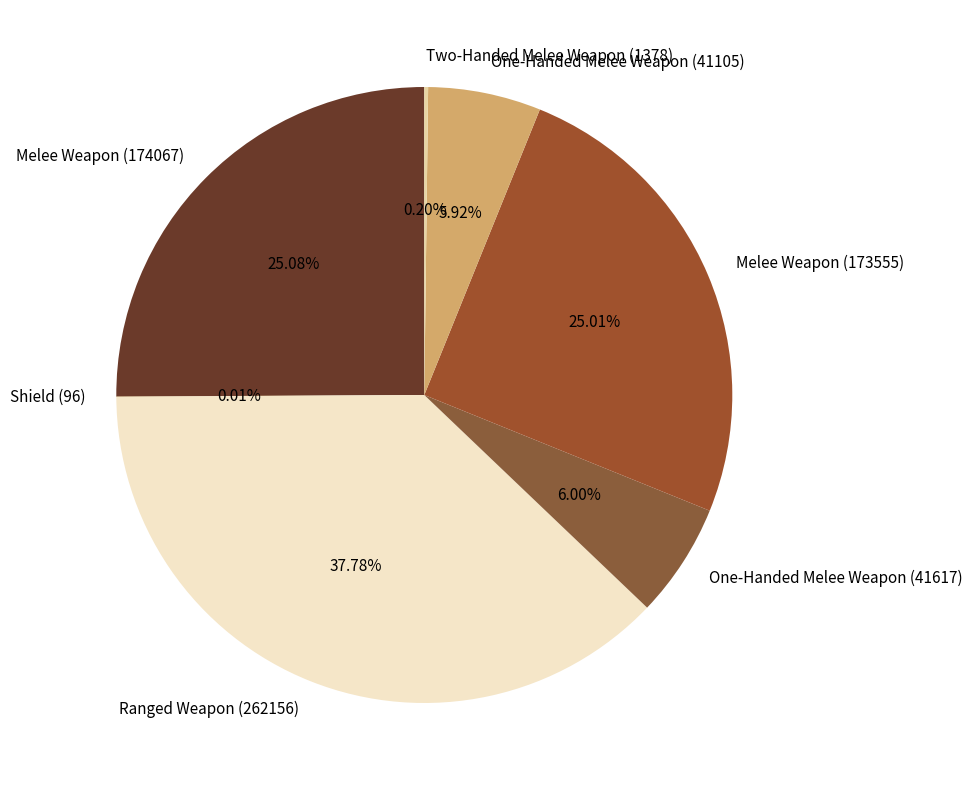

Does One-Handed Melee Weapon (41105) account for over 50% of the chart?

No